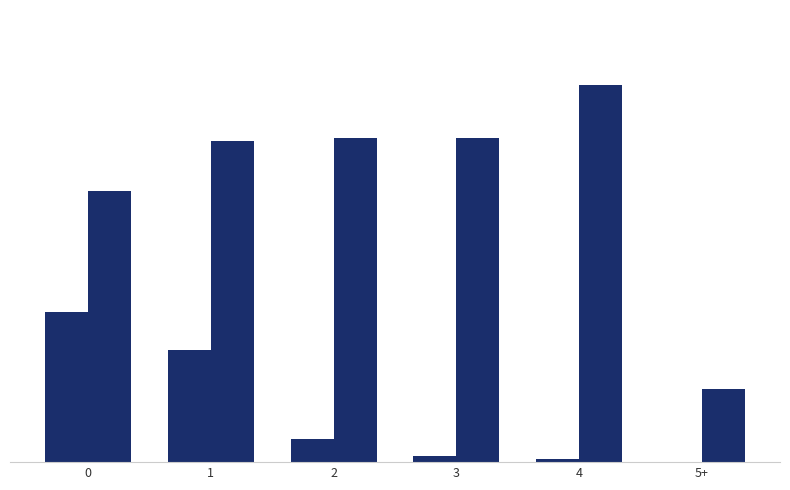

Does the chart contain stacked bars?

No